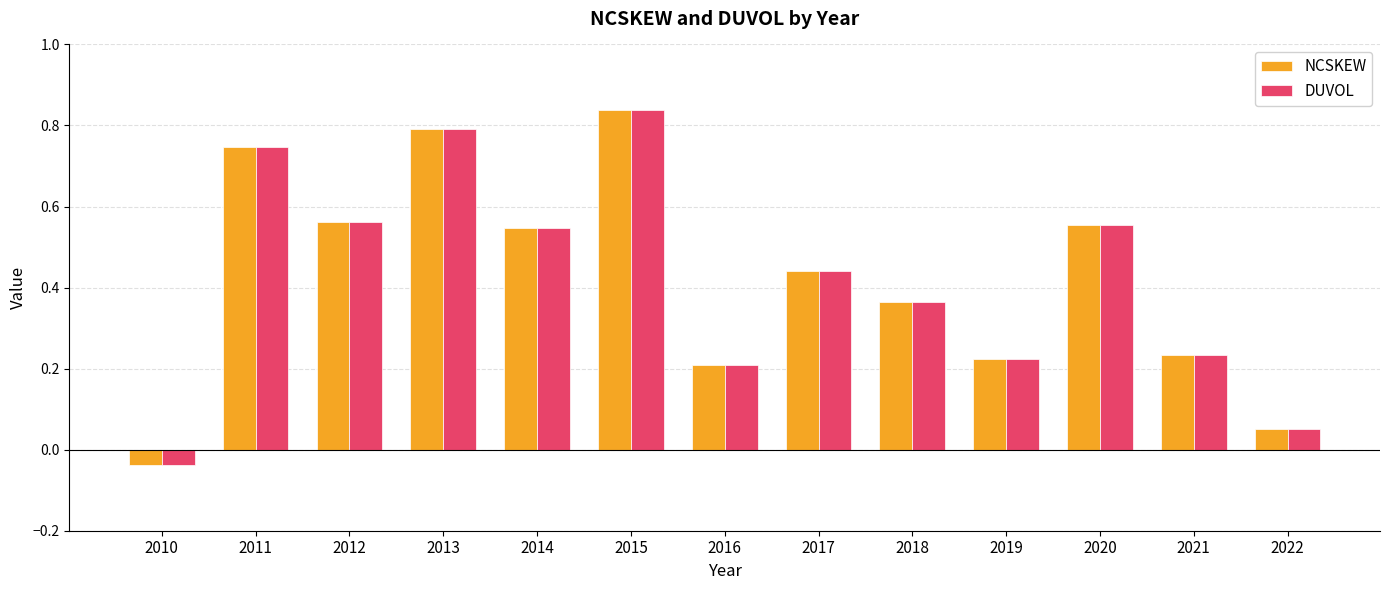

The value of NCSKEW at 2021 is 0.2. True or false?

True